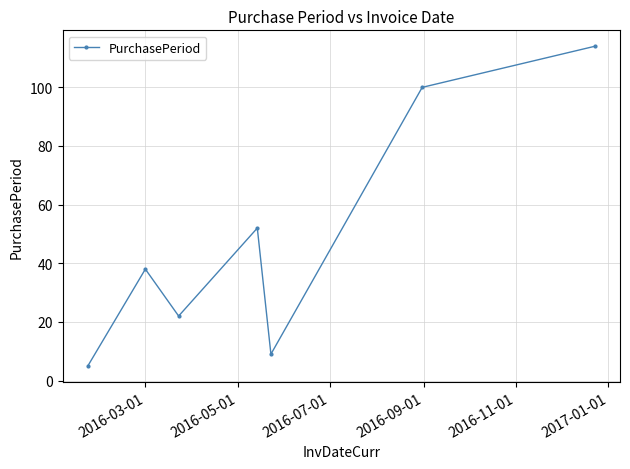

What is the greatest value displayed?

114